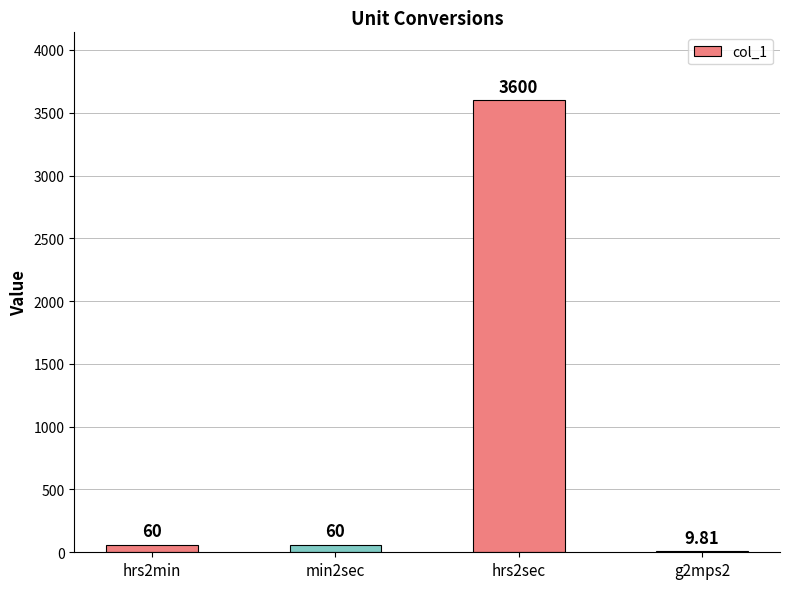

Is it true that the value at hrs2min is 60.0?

True